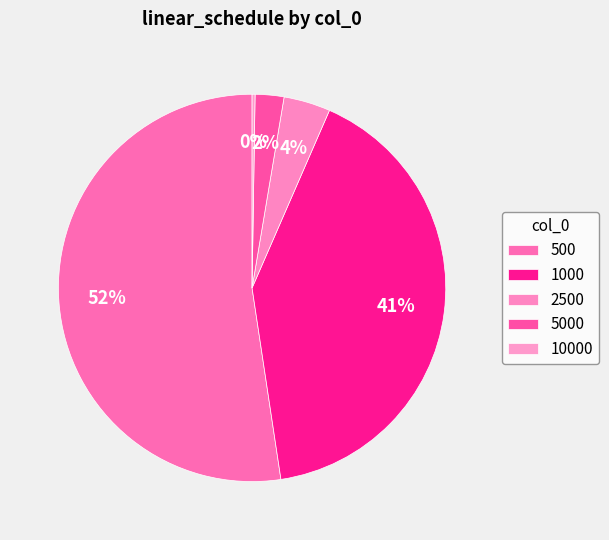

What is the majority slice?

500